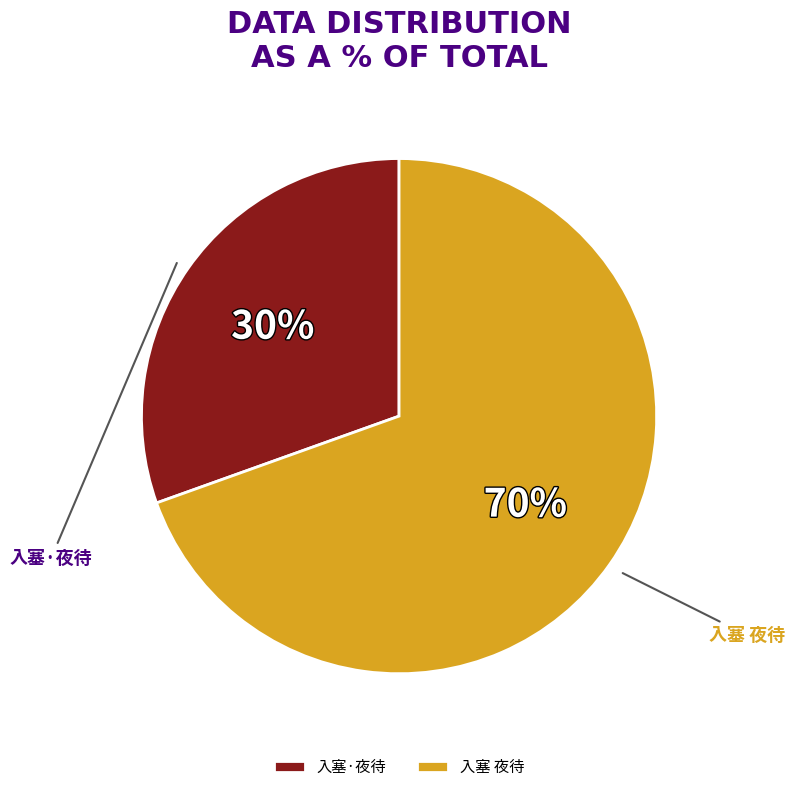

Is there any slice that represents more than half of the pie?

Yes